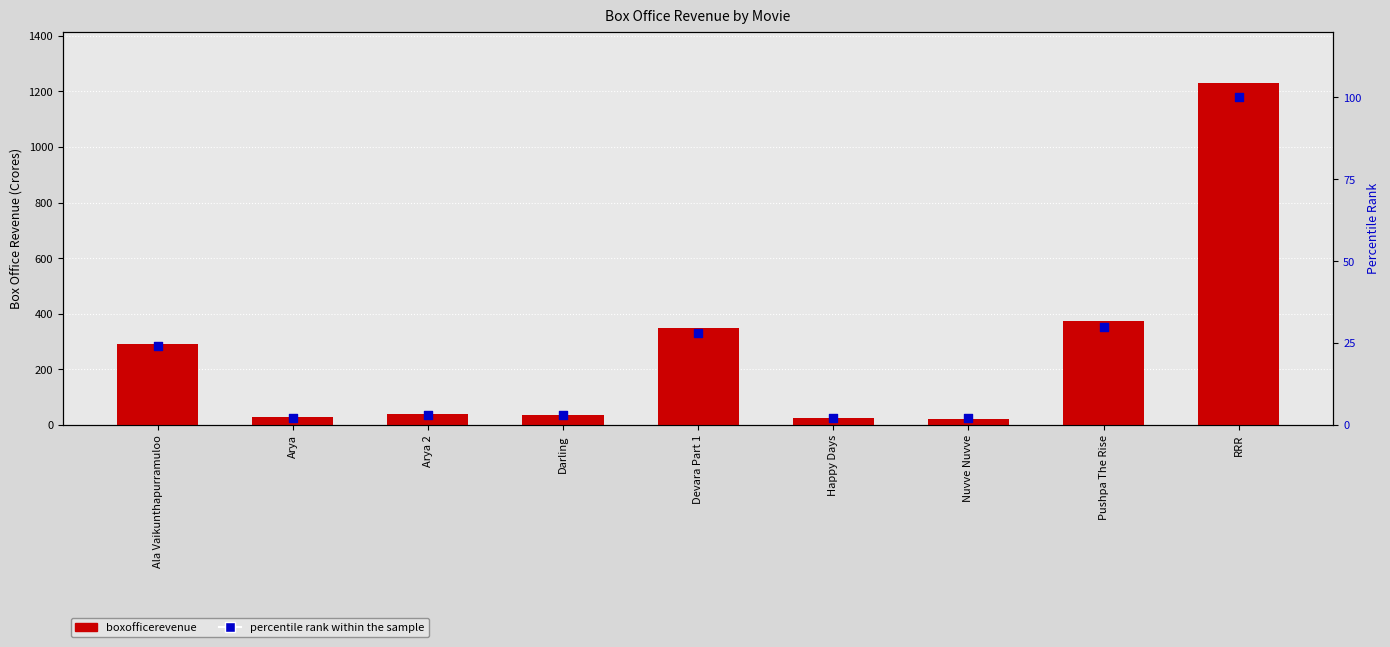

At how many categories does at least one series exceed 279?

4